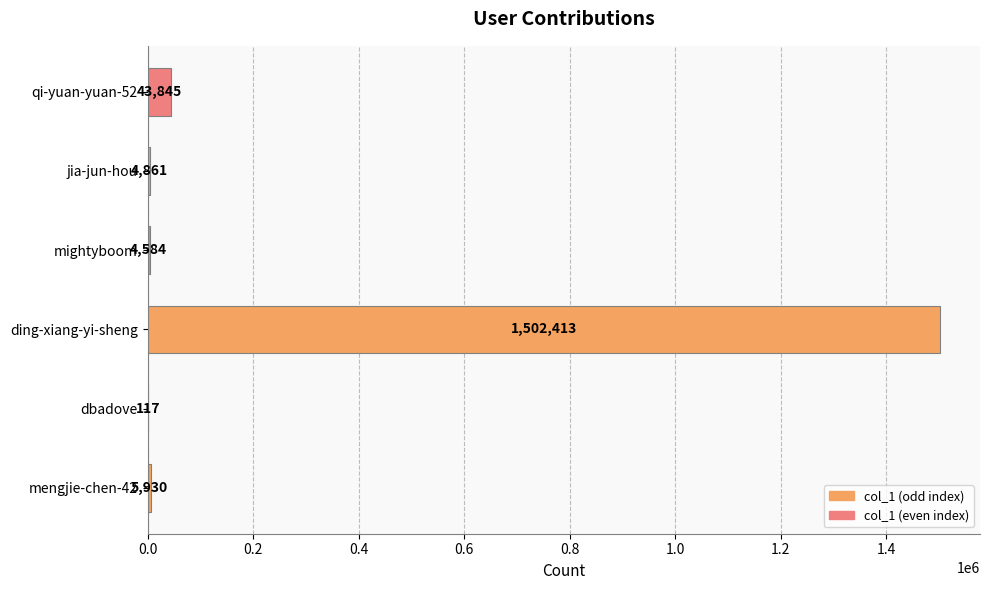

What is the change in value from ding-xiang-yi-sheng to jia-jun-hou?

-1497552